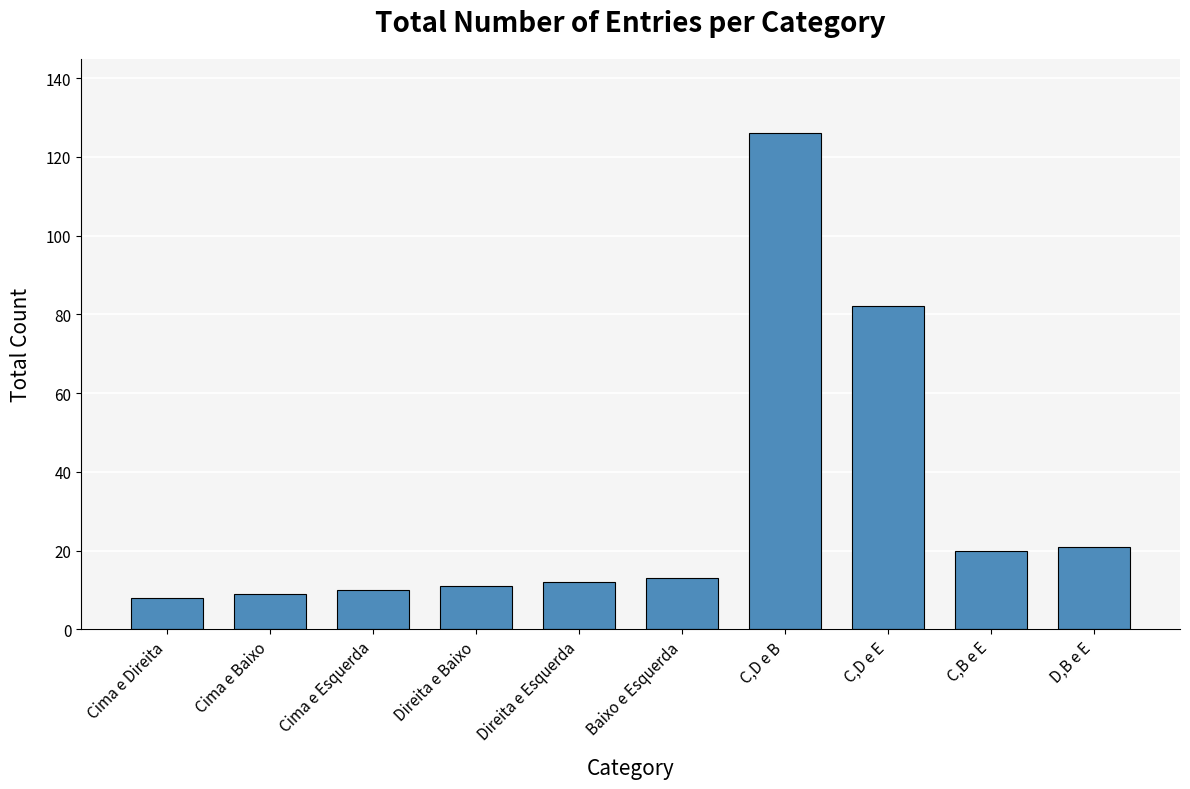

True or false: the data shows 8 at Cima e Direita.

True